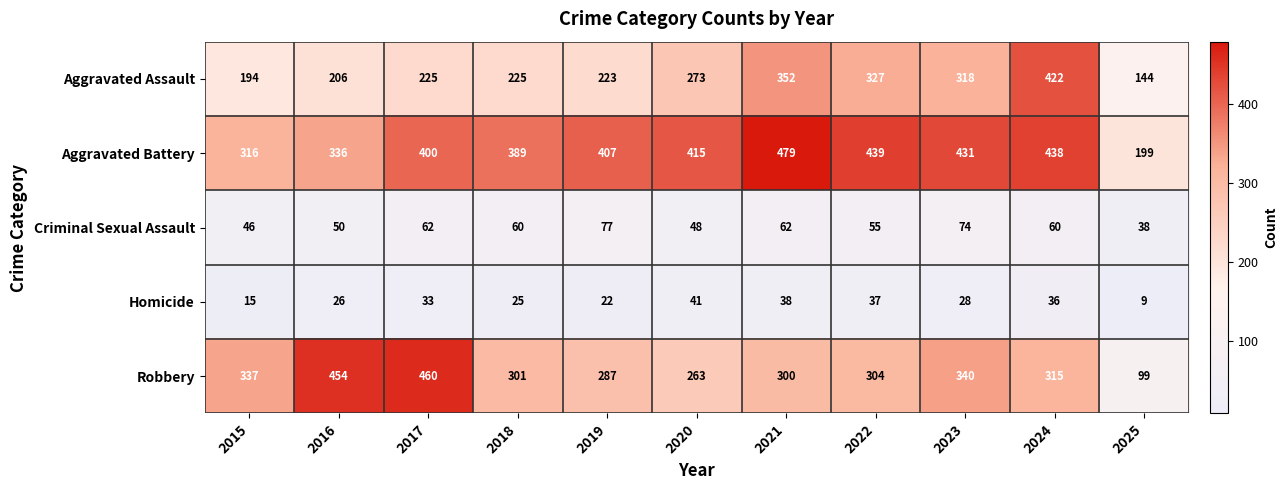

Between 2017 and 2024, which series saw the biggest shift?

Aggravated Assault